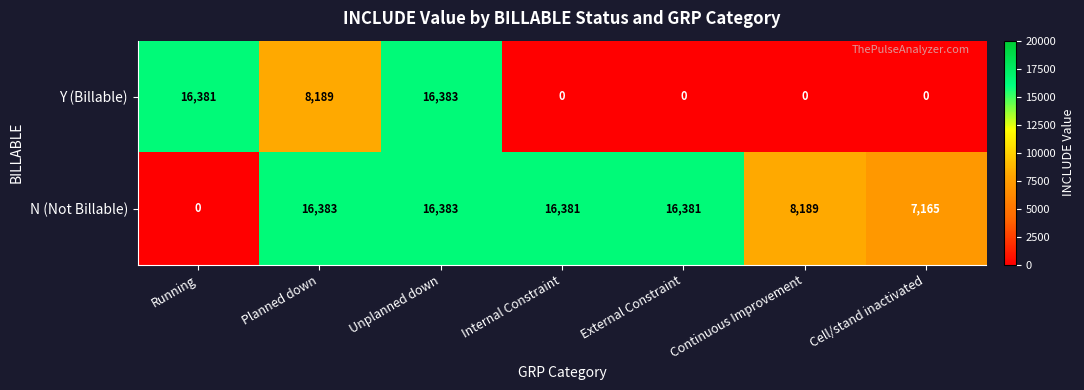

Reading right to left, what are all the values shown in this chart?

Y (Billable): Cell/stand inactivated=0	Continuous Improvement=0	External Constraint=0	Internal Constraint=0	Unplanned down=16383	Planned down=8189	Running=16381
N (Not Billable): Cell/stand inactivated=7165	Continuous Improvement=8189	External Constraint=16381	Internal Constraint=16381	Unplanned down=16383	Planned down=16383	Running=0